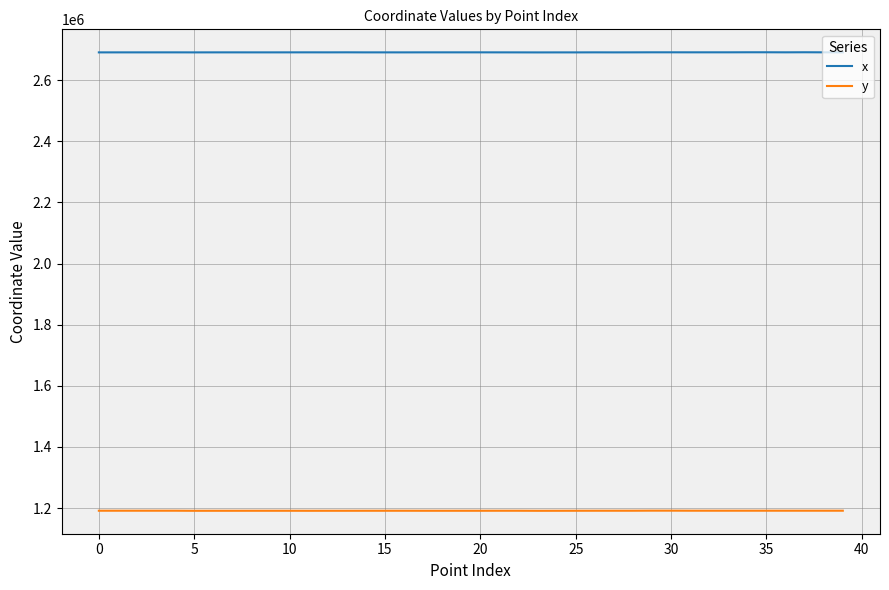

List the series in order of their overall mean, highest first.

x, y